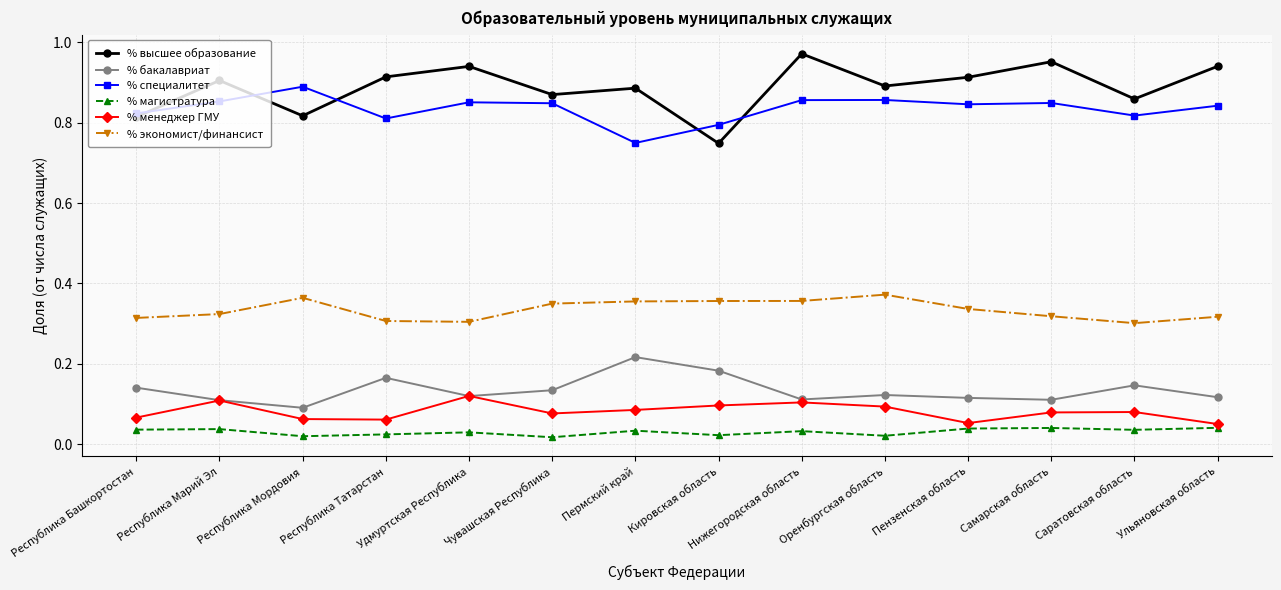

Count the % магистратура values in the range 0 to 1.

14